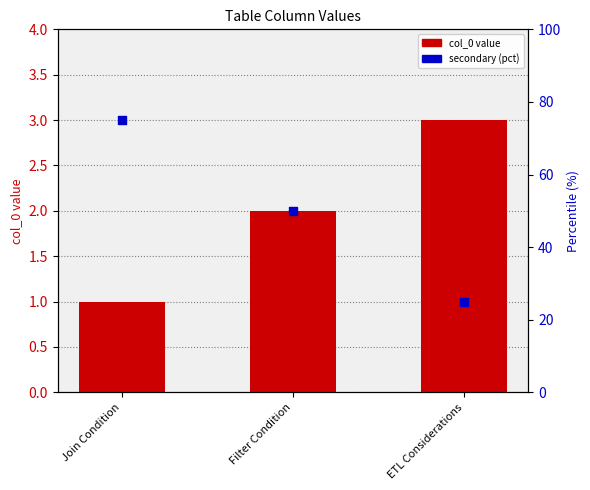

What is the total value across all series at Join Condition?

76